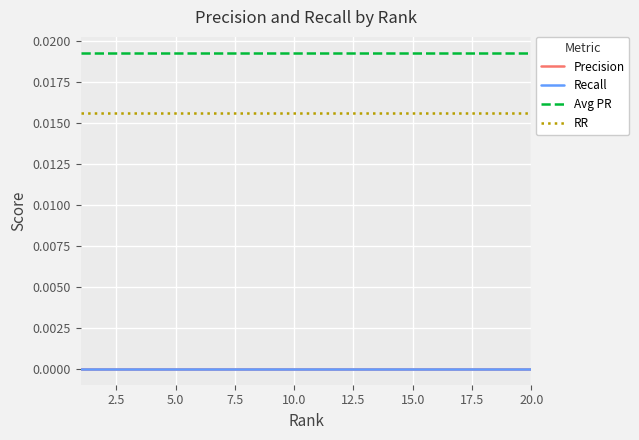

Does the chart display data point markers on the line(s)?

No